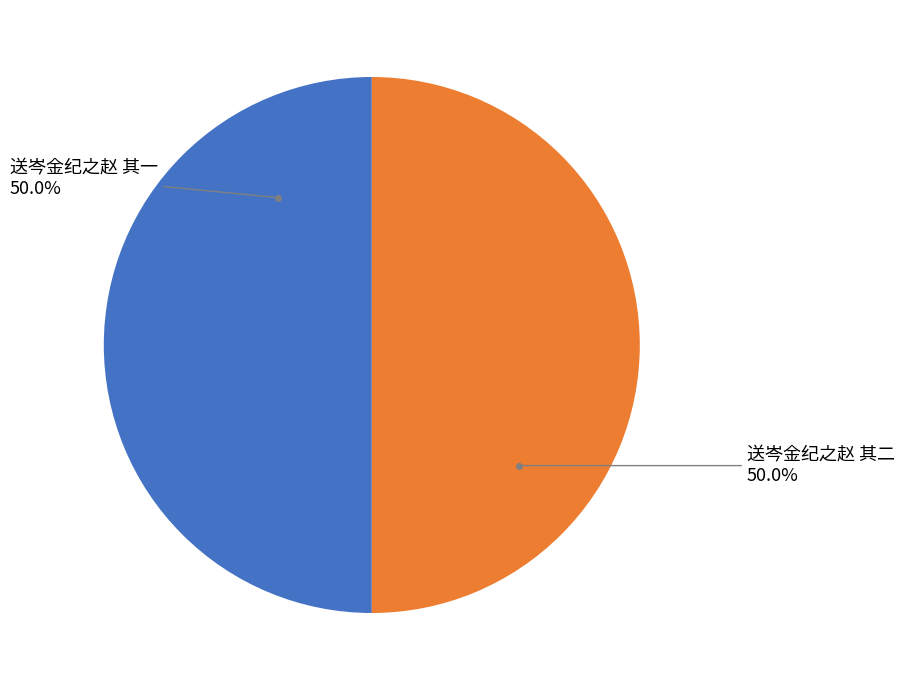

True or false: 送岑金纪之赵 其一 accounts for 36% of the total.

False